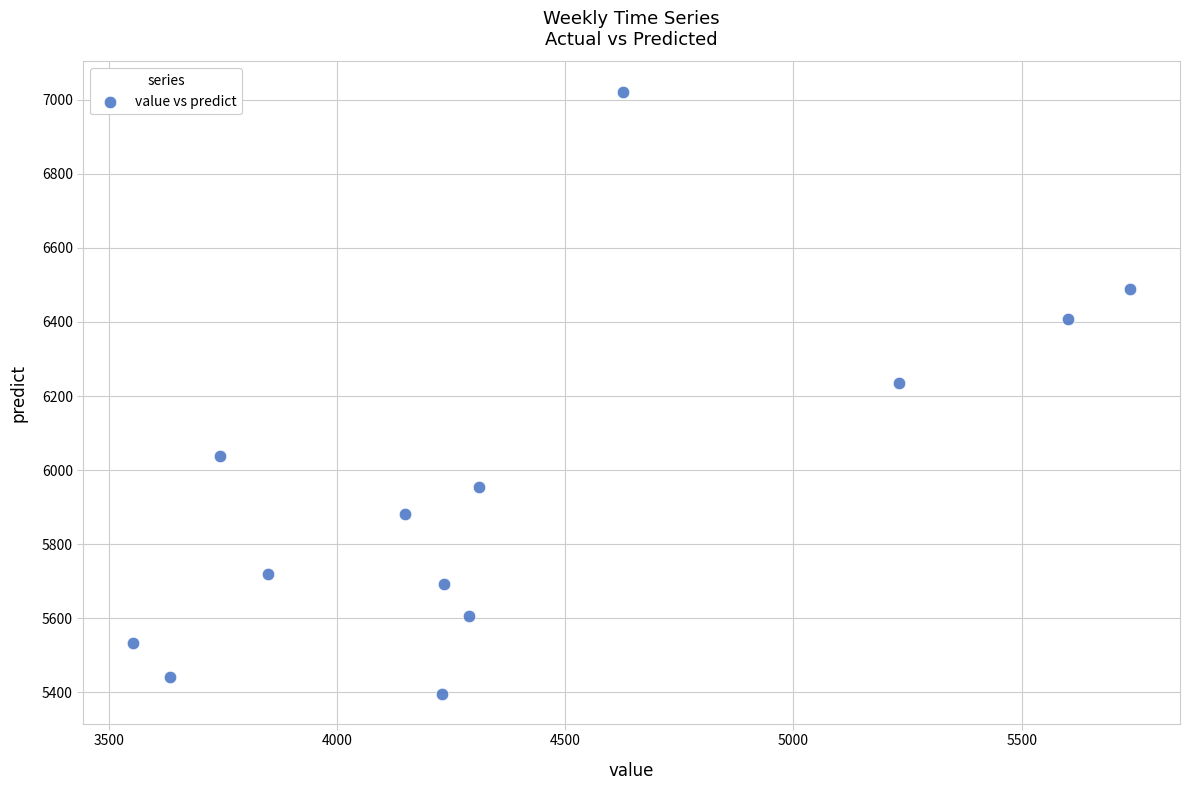

What Y value in the scatter plot is closest to 6209?

6236.0